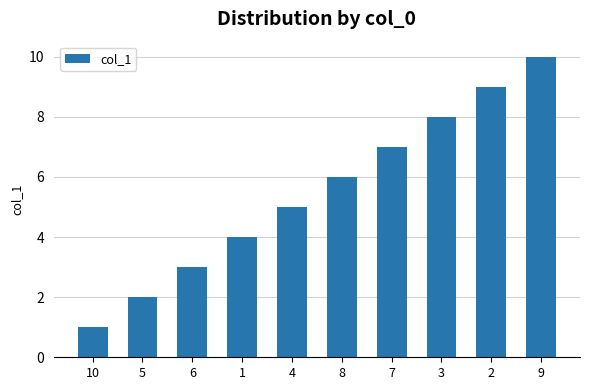

How many series are shown in this chart?

1